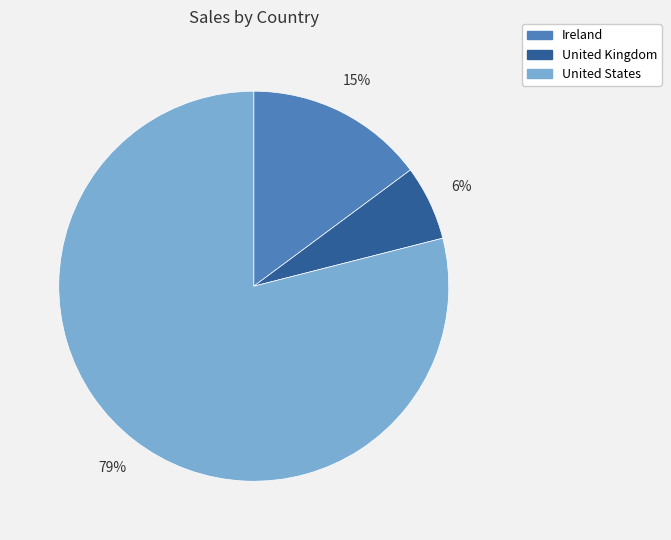

To the nearest percent, what is the average slice percentage?

33%